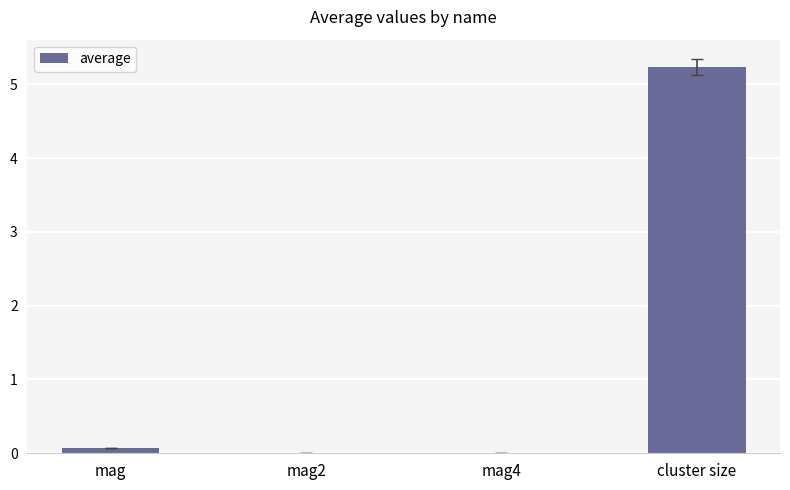

What is the maximum value shown in the chart?

5.2